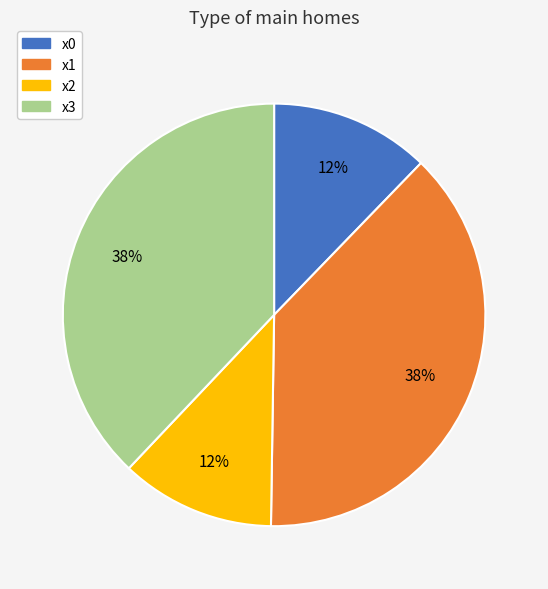

Count the number of slices in the pie.

4